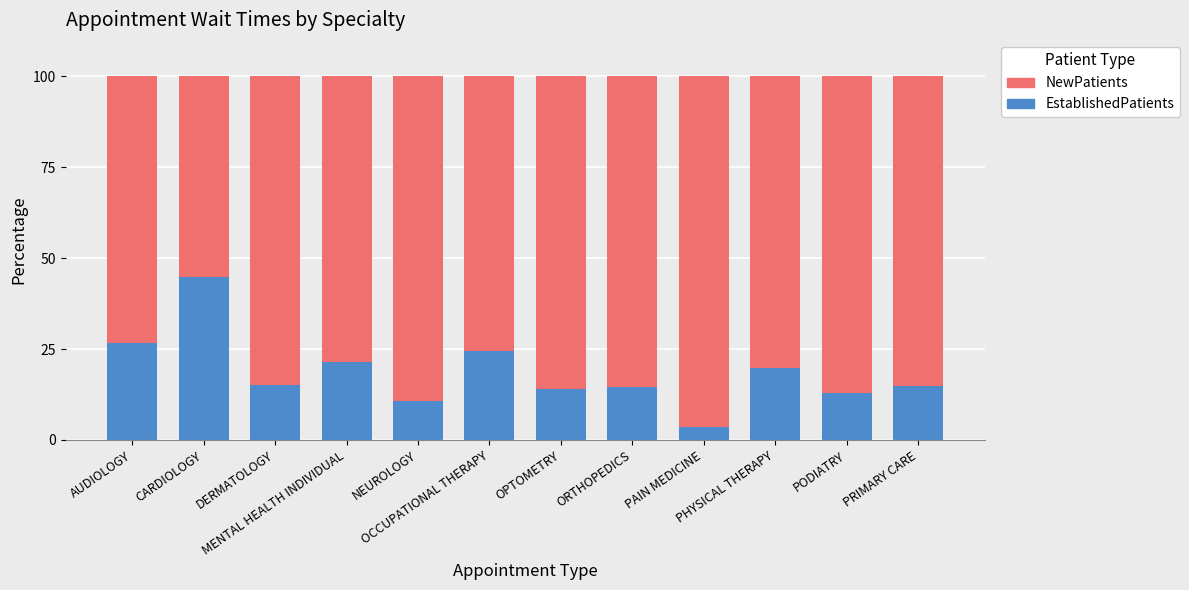

What is the difference between the EstablishedPatients values at AUDIOLOGY and OPTOMETRY?

12.7